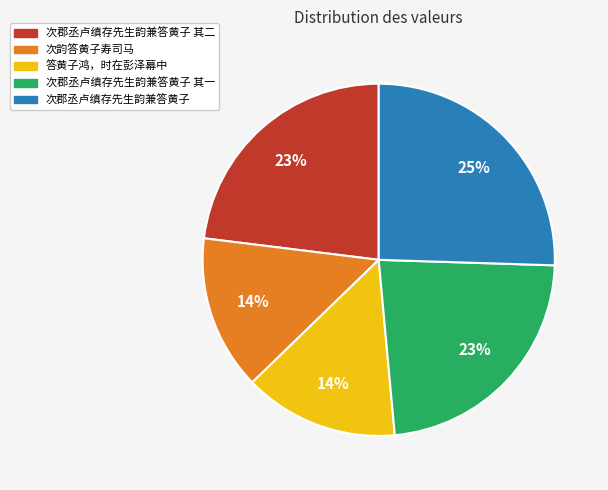

How many segments does this pie chart have?

5